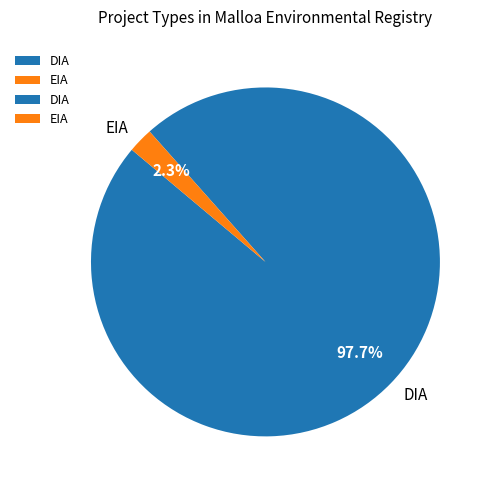

To the nearest percent, what portion does DIA represent?

98%